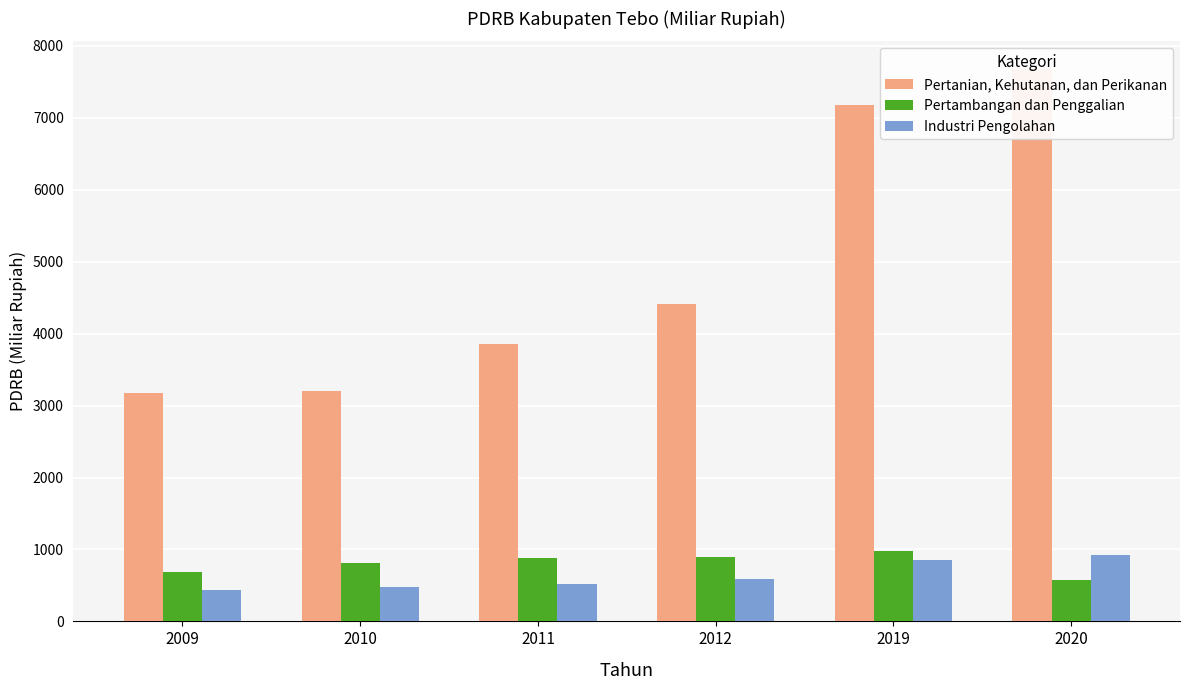

At which category is the sum across all series the highest?

2020